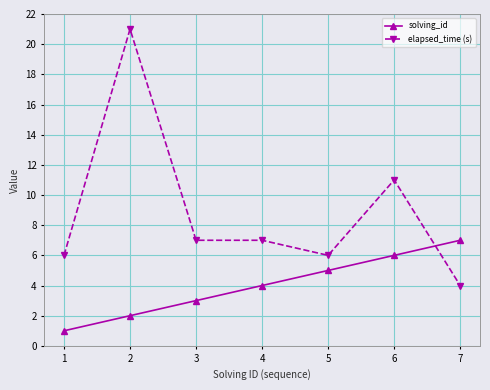

True or false: solving_id has a value of 3 at 7.

False